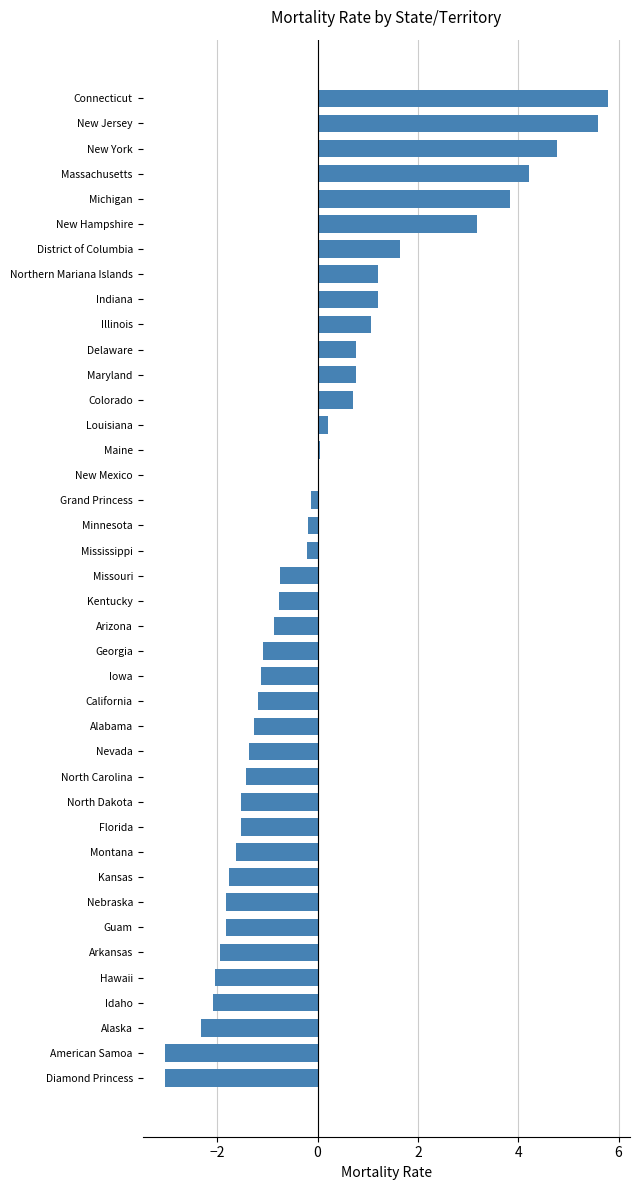

Is it true that the value at Hawaii is -0.6?

False